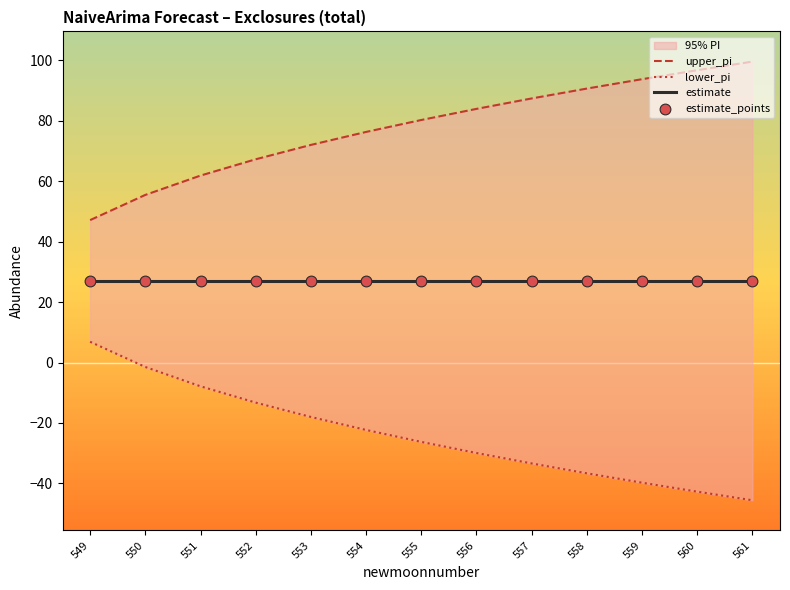

Which series has the largest Y range (max minus min)?

upper_pi